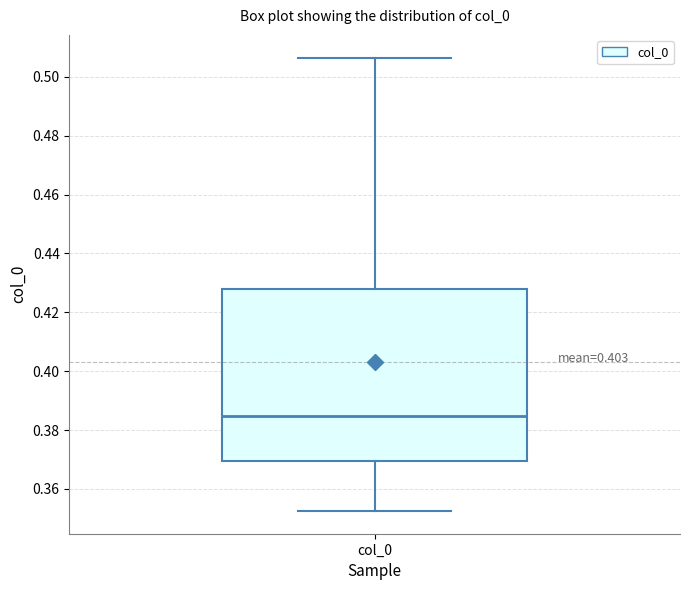

Transcribe this box plot: give where the median line is, the range the box spans, and where the two whiskers end, as read against the y-axis. The values are not printed on the chart, so give them approximately, as read against the axis.

median 0.384, box 0.370 to 0.428, whiskers 0.352 to 0.506